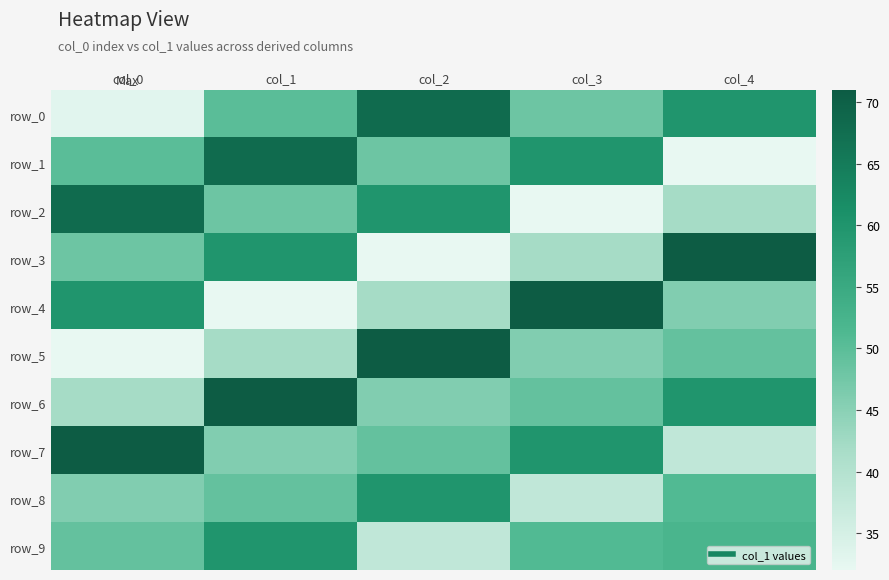

What is the difference between the row_6 values at col_3 and col_2?

3